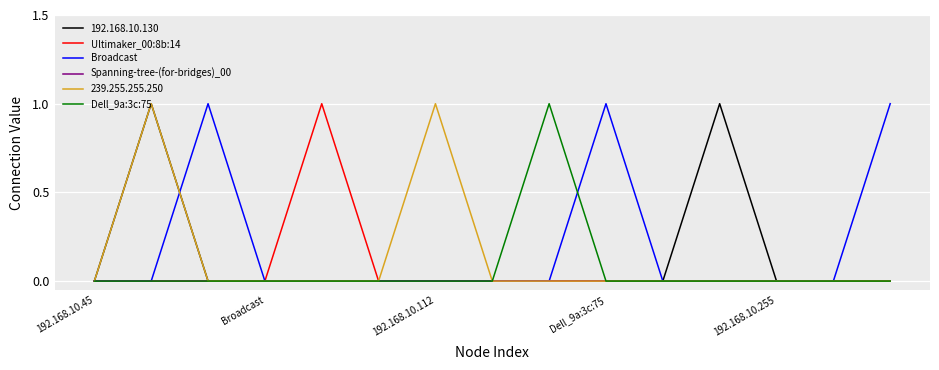

Which series has the largest total across all categories?

Broadcast